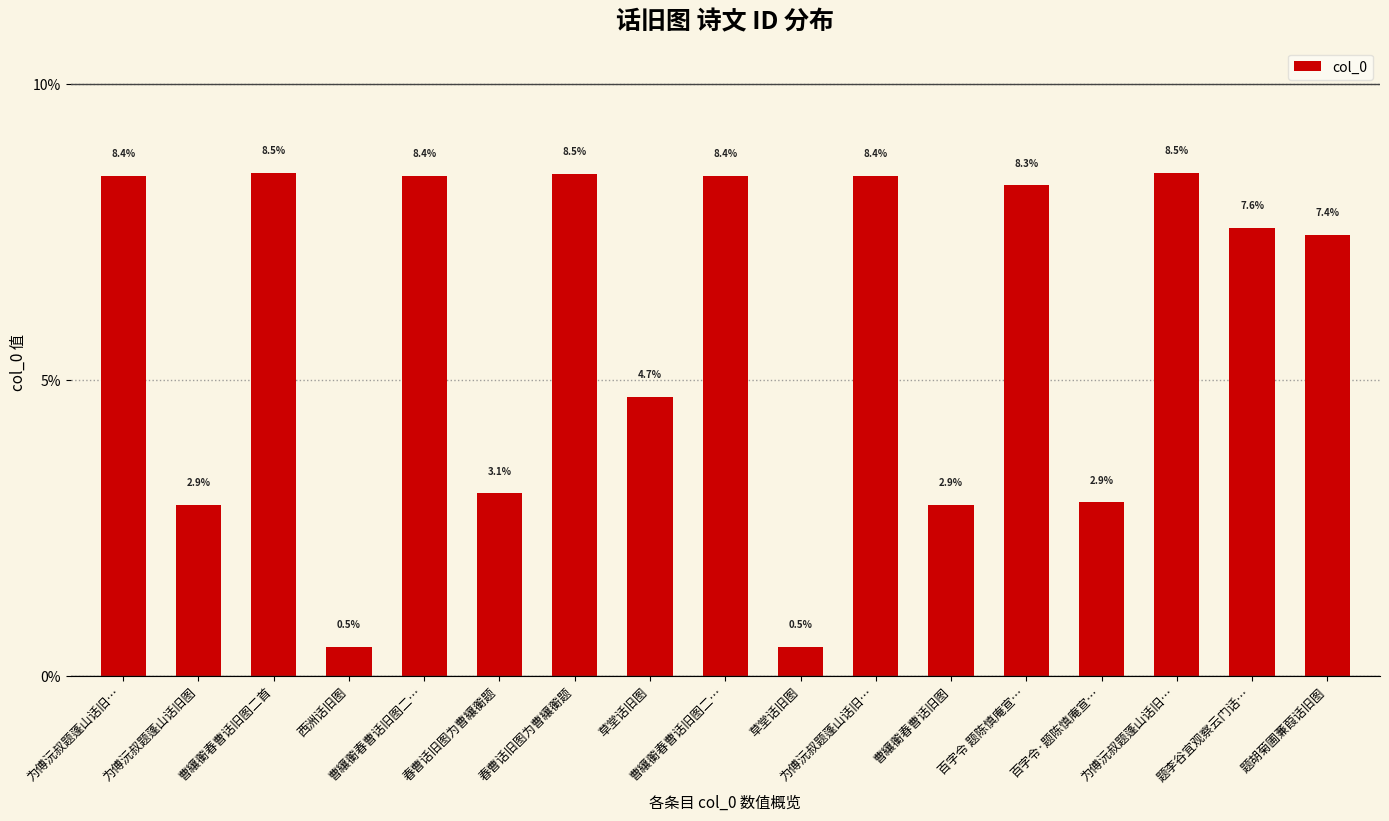

What is the greatest value displayed?

8.5